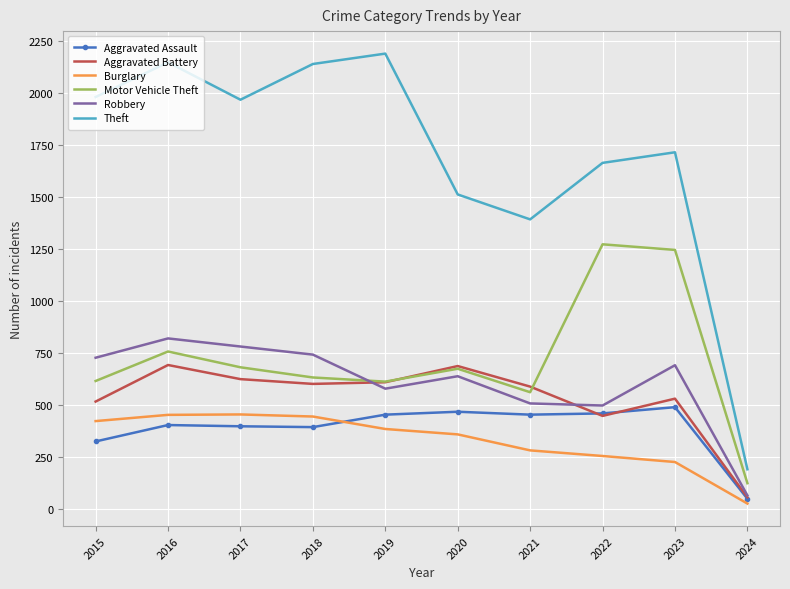

What are all the series names shown in the legend?

Aggravated Assault, Aggravated Battery, Burglary, Motor Vehicle Theft, Robbery, Theft